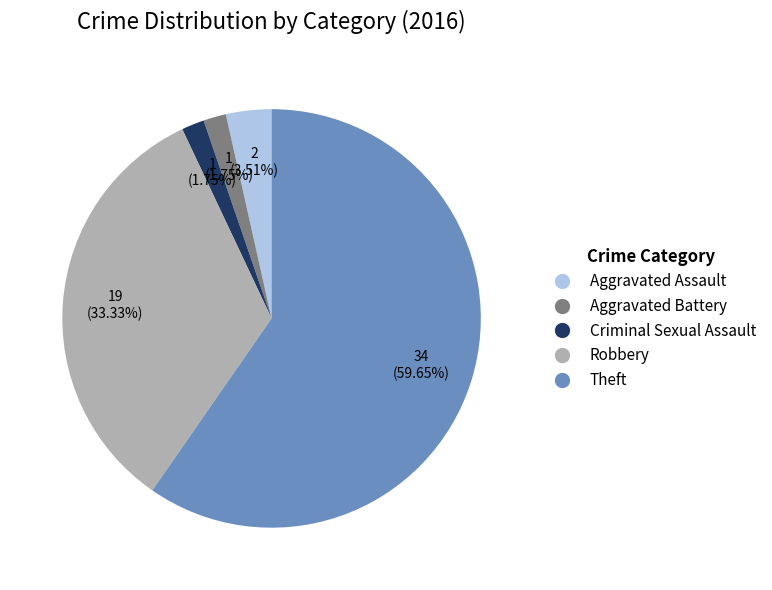

Which category accounts for the majority?

Theft